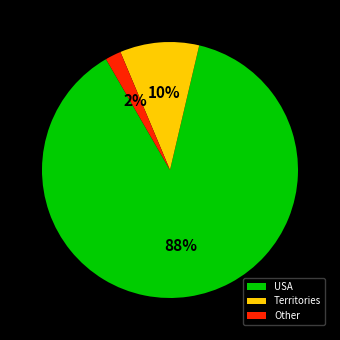

Is it true that Territories is 10% of the pie?

True